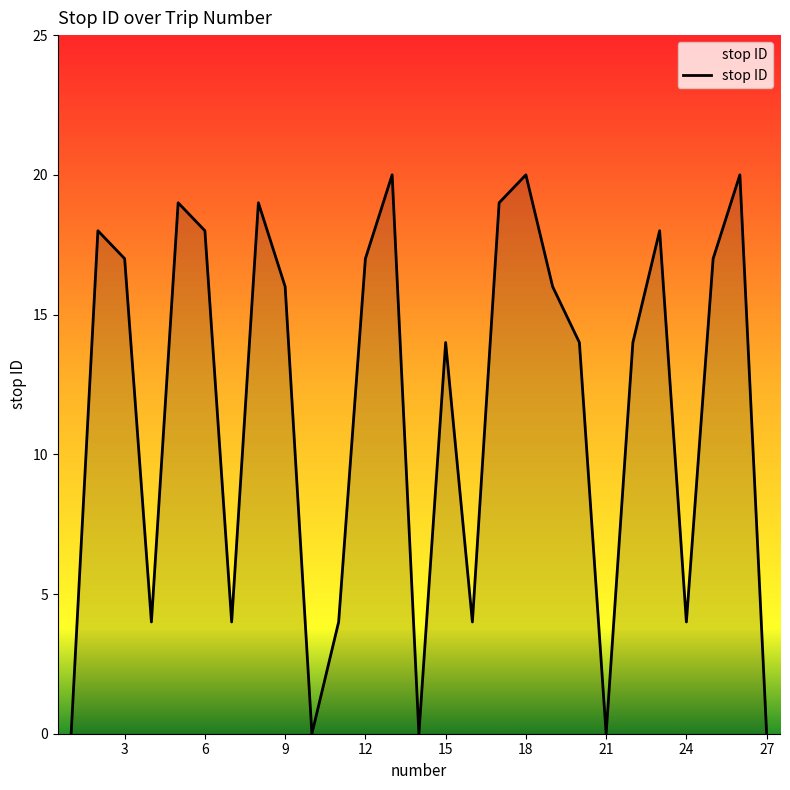

What is the maximum value shown in the chart?

20